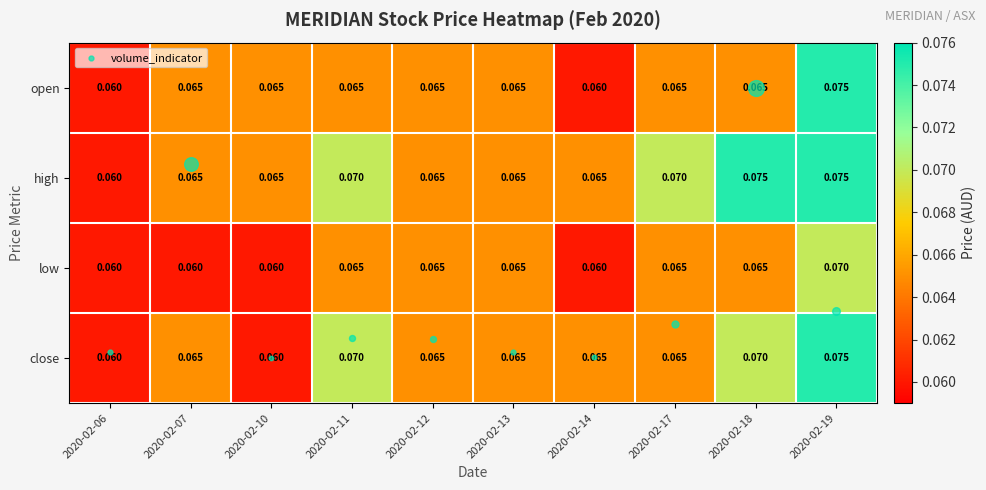

Rank the series by their average value, from highest to lowest.

high, close, open, low